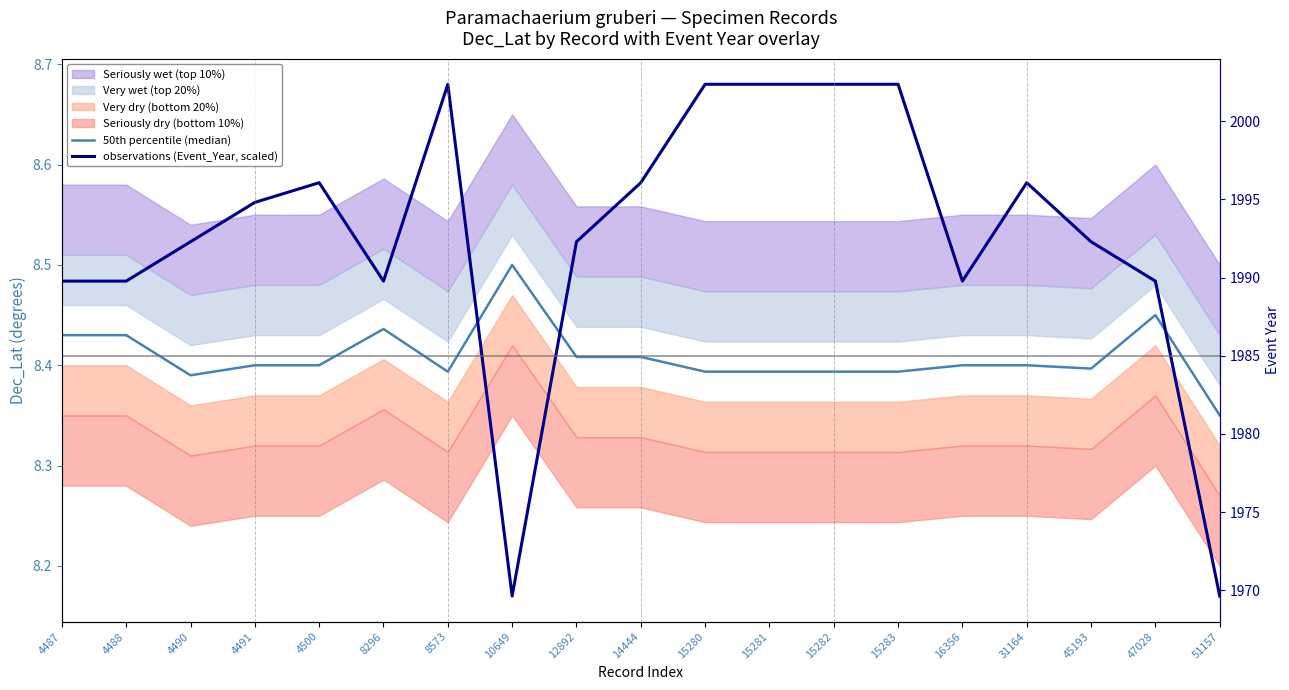

What value does the 50th percentile (median) series have at 51157?

8.3